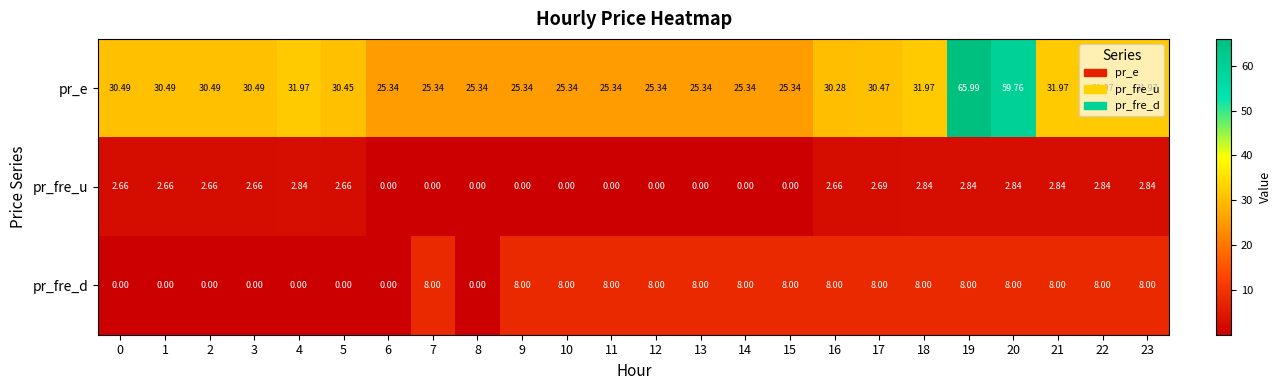

Is the value of pr_fre_d at 0 greater than the value of pr_e at 22?

No